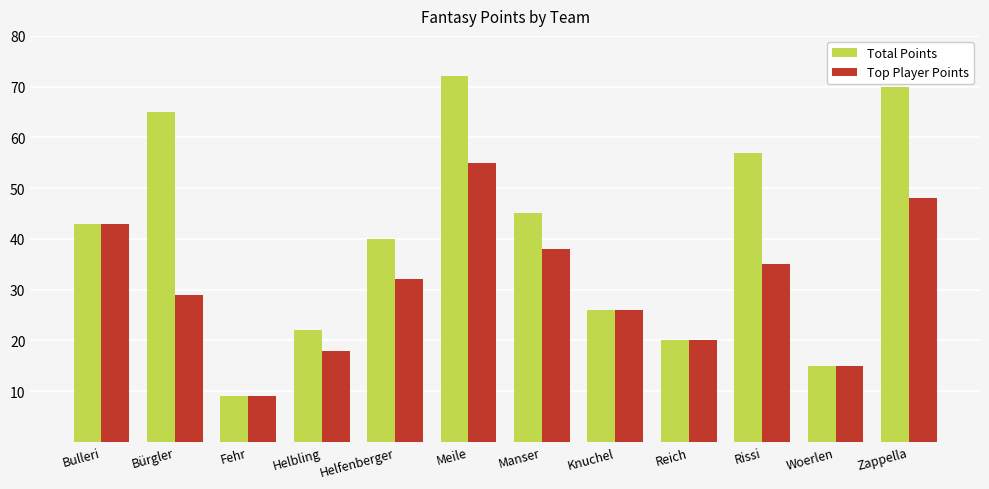

The value of Top Player Points at Woerlen is 25. True or false?

False